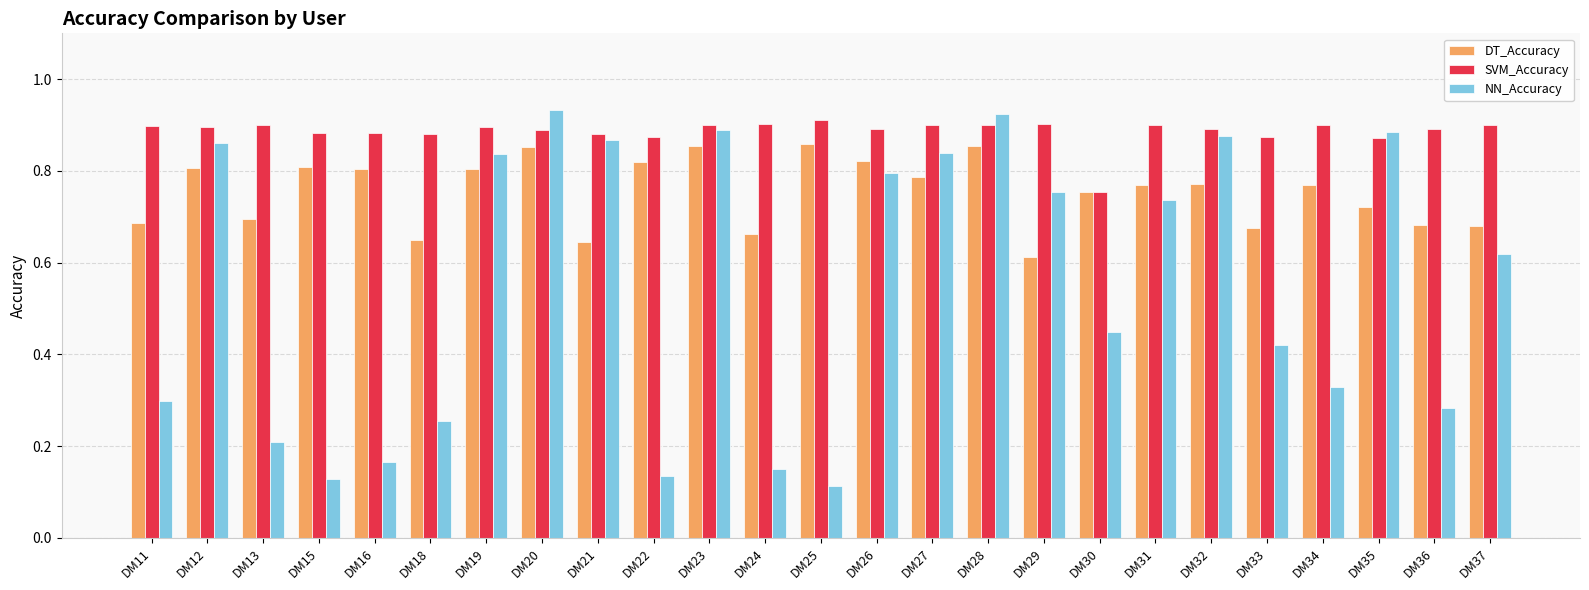

Which category has the lowest value in the DT_Accuracy series?

DM29